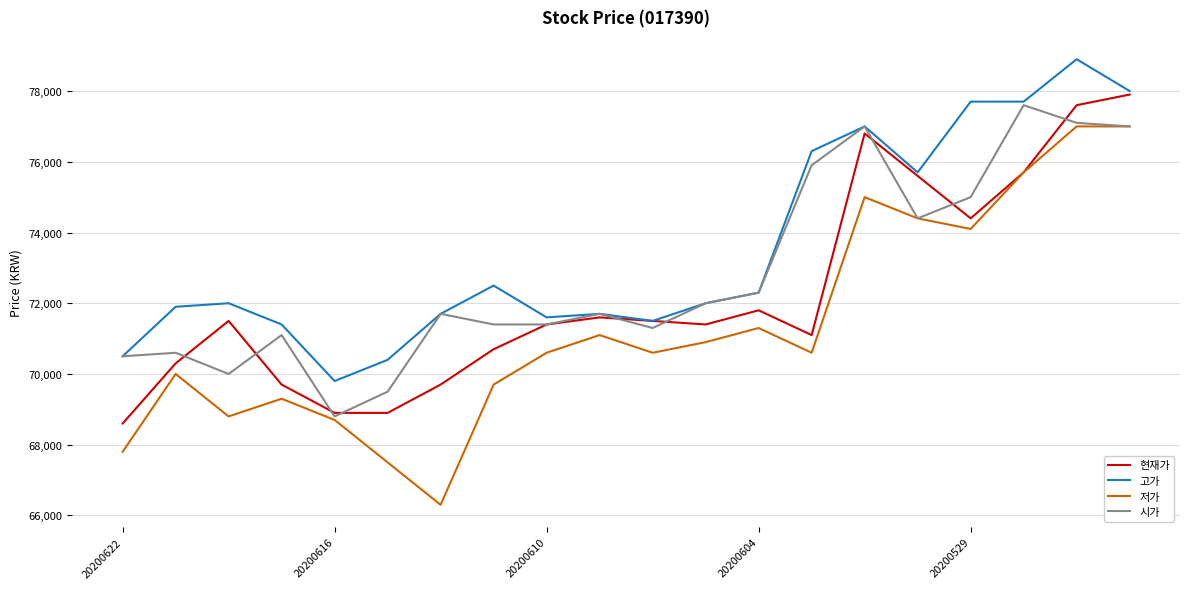

How many categories are shown in the chart?

20